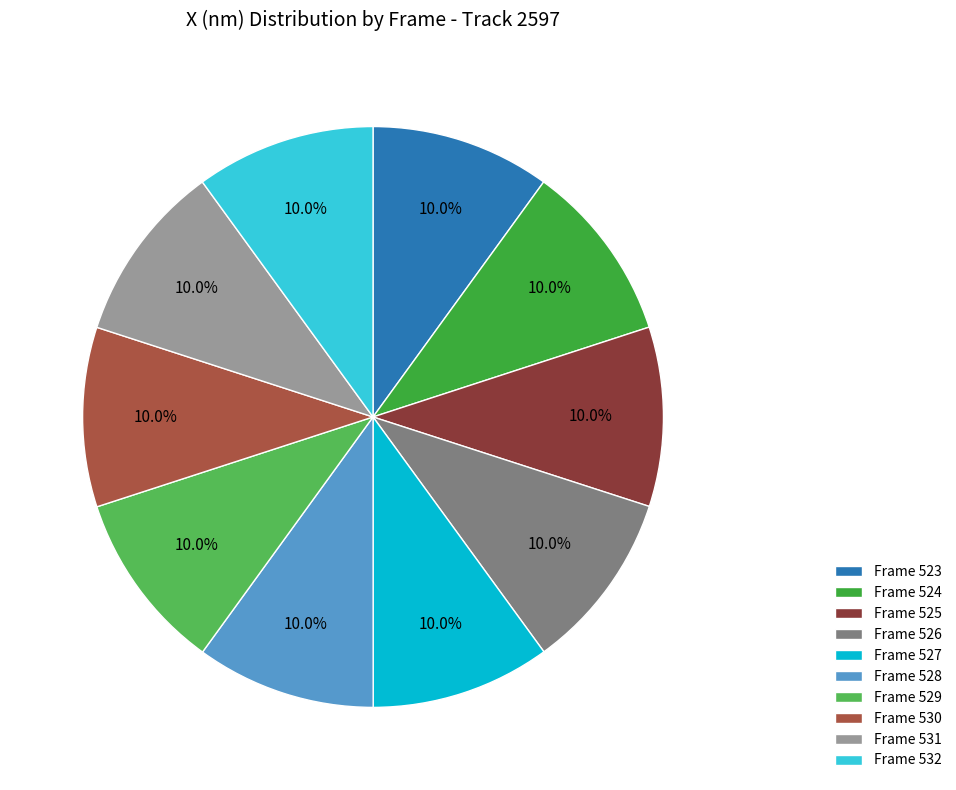

Is there a majority slice in this chart?

No